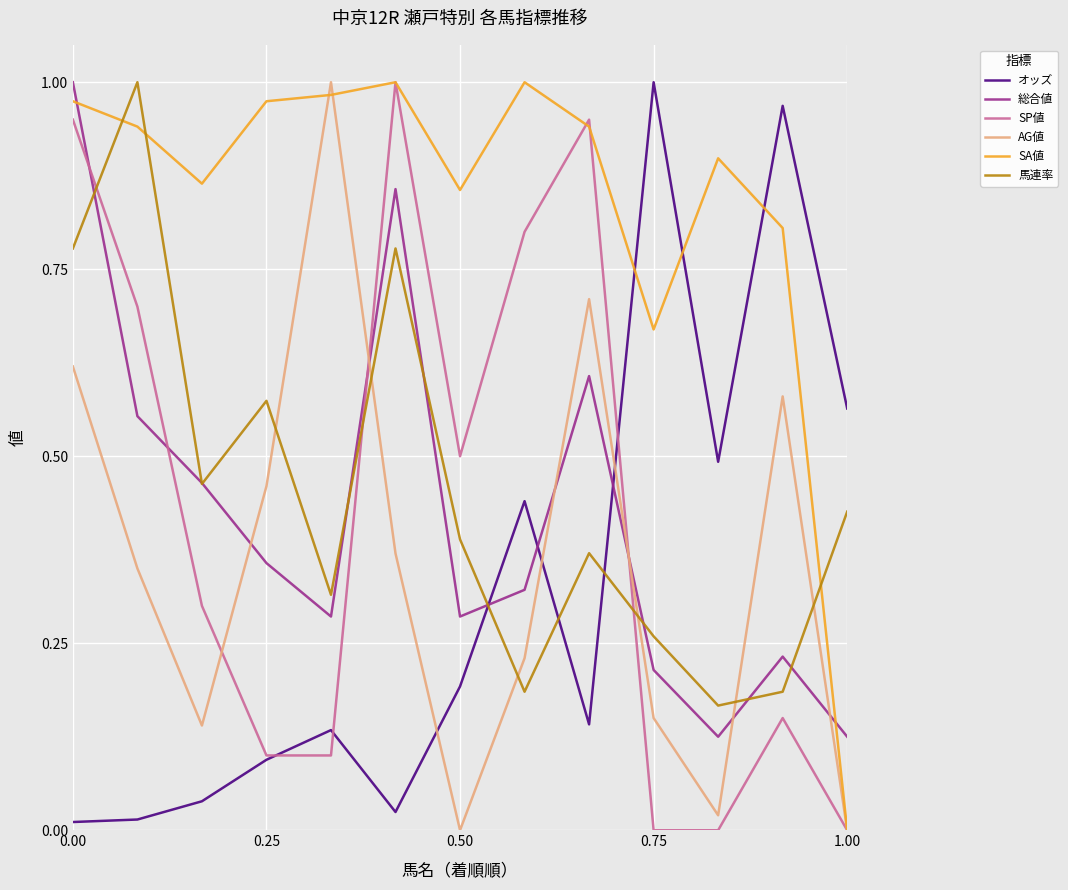

At how many categories does at least one series exceed 0?

13